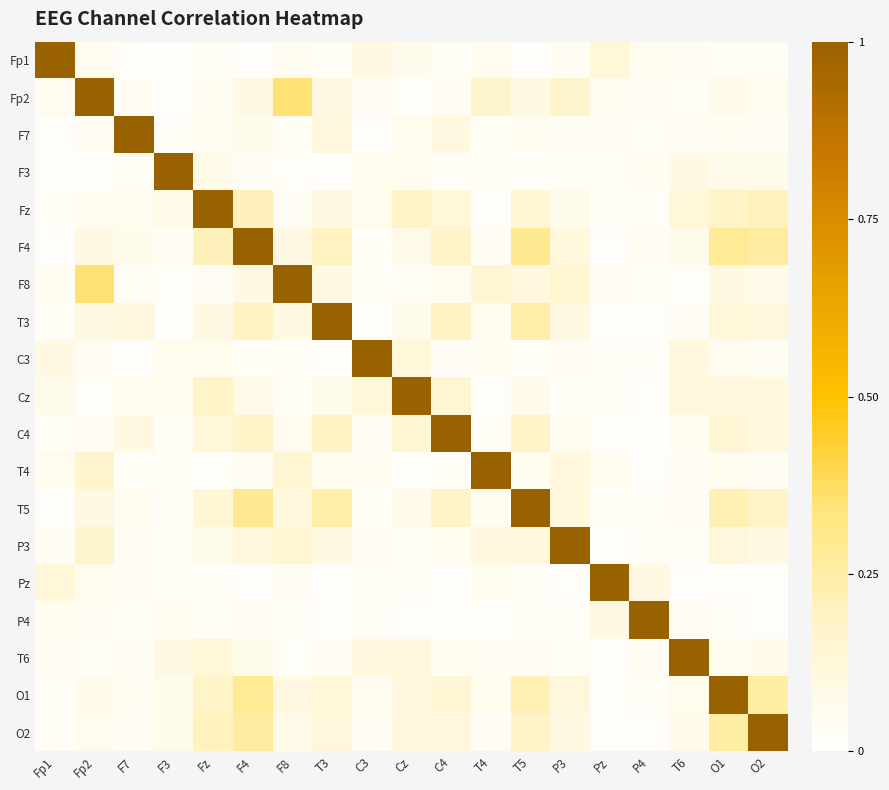

Count the number of data series in this chart.

19